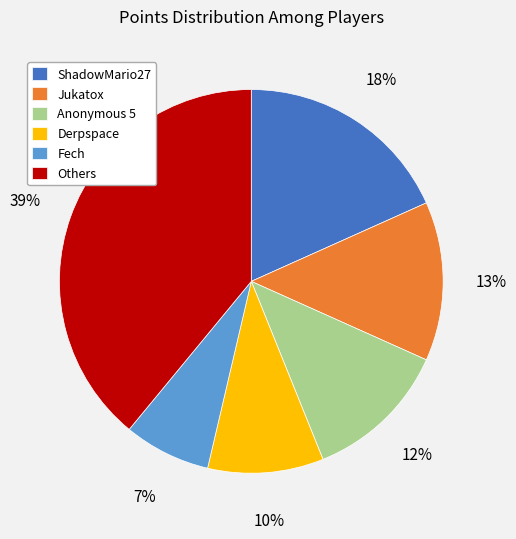

The Anonymous 5 slice represents 12% of the pie. True or false?

True